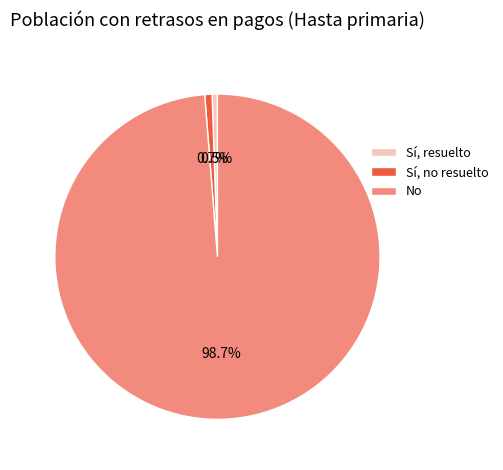

How many slices are in this pie chart?

3